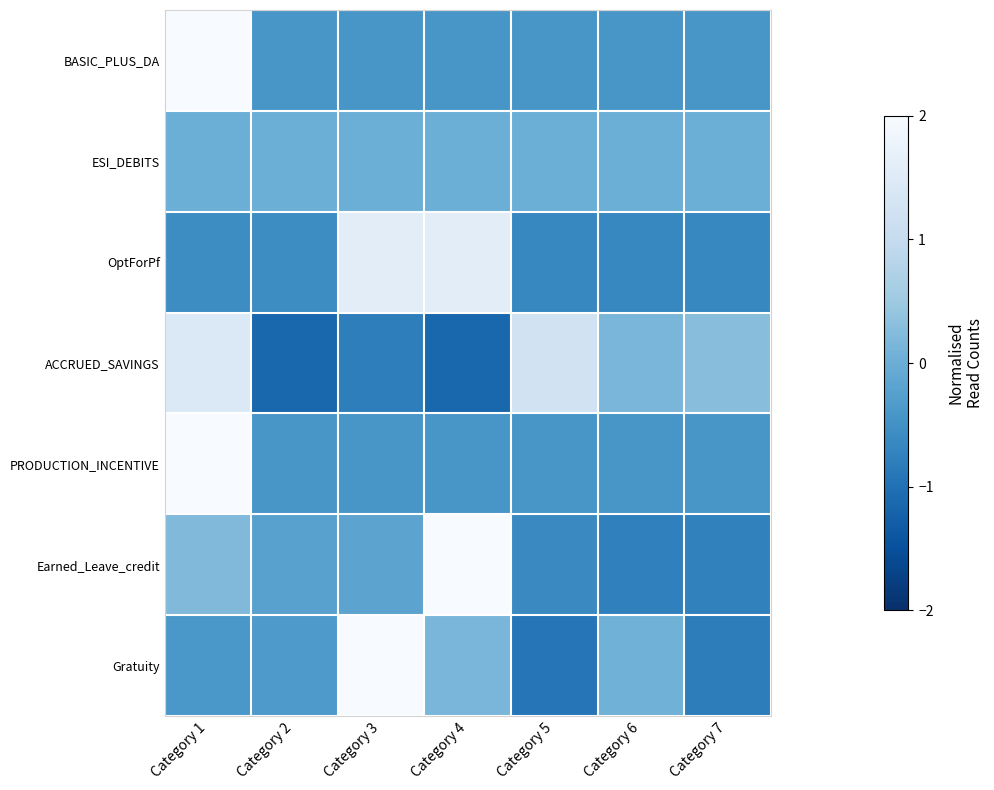

What is the total value across all series at Category 4?

1.8